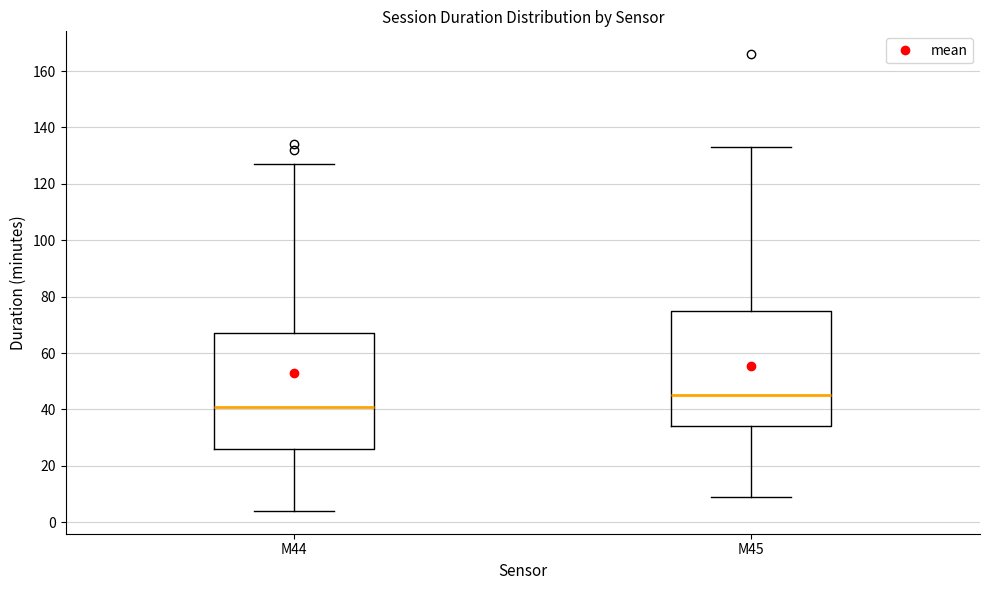

Reading left to right, transcribe this box plot: for each box, give where its median line is, the range the box spans, and where its two whiskers end, as read against the y-axis. The values are not printed on the chart, so give them approximately, as read against the axis.

M44: median 42, box 26 to 68, whiskers 4 to 128
M45: median 46, box 34 to 76, whiskers 10 to 134